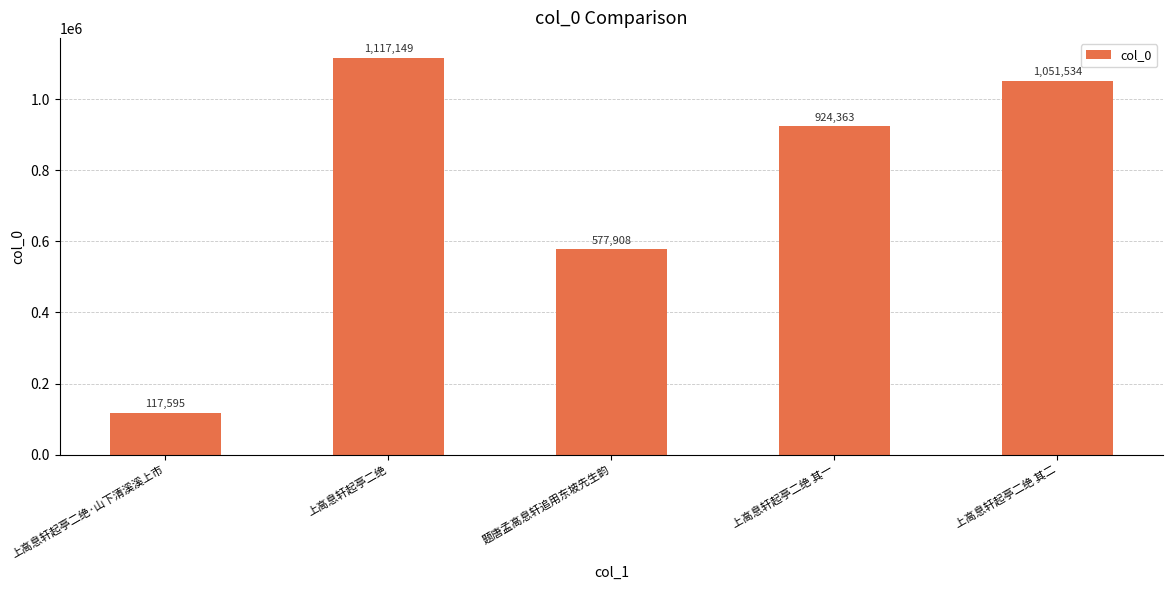

What is the sum of the values at 上高息轩起亭二绝 and 上高息轩起亭二绝 其二?

2168683